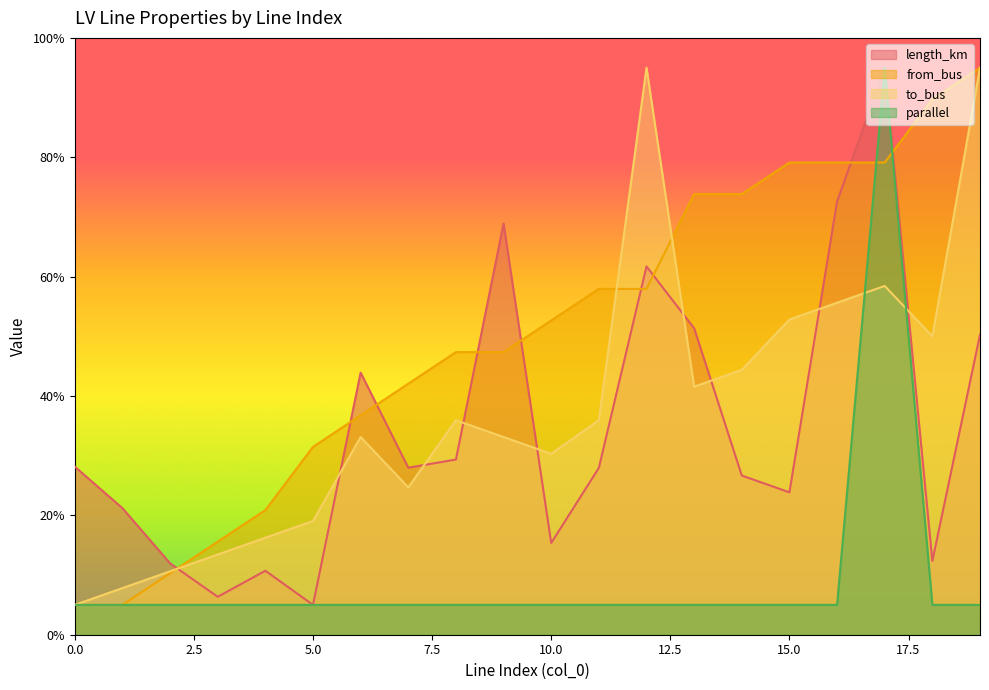

Which series ends up on top after the final intersection of to_bus and parallel?

to_bus